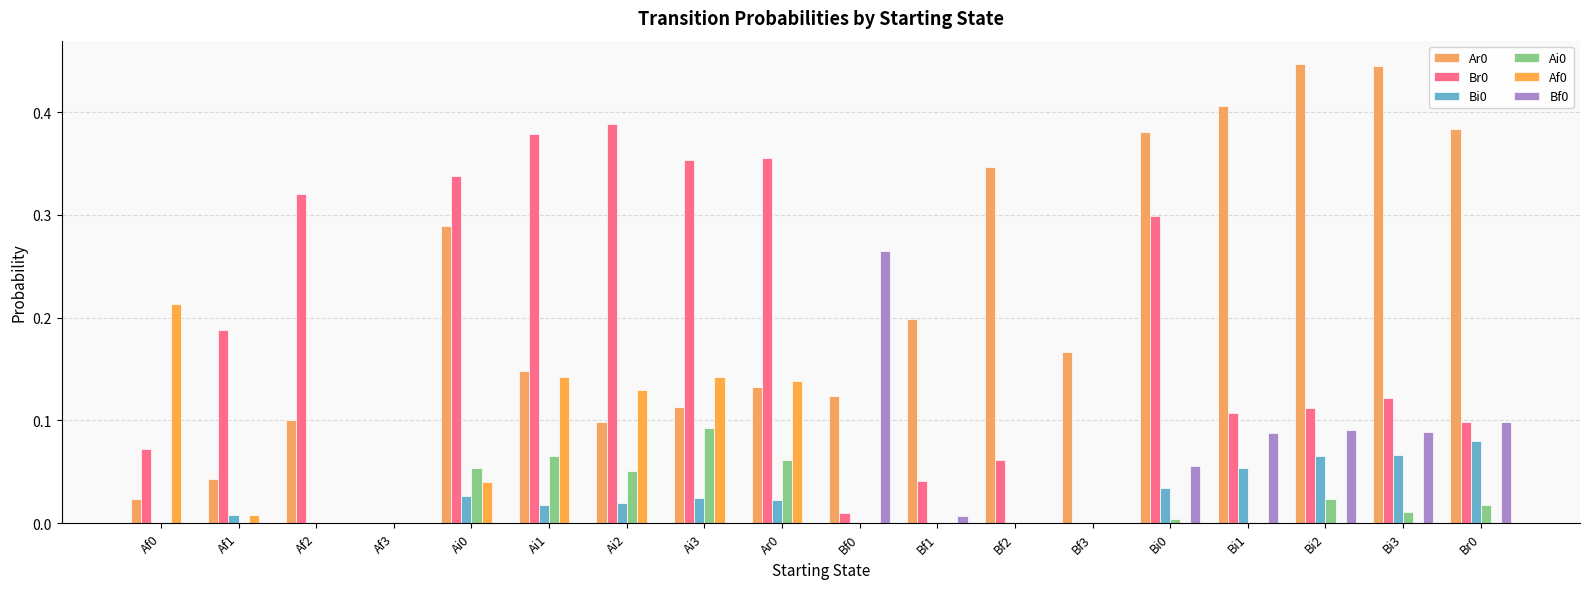

Reading left to right, extract all data points from this chart.

Ar0: Af0=0.0	Af1=0.0	Af2=0.1	Af3=0.0	Ai0=0.3	Ai1=0.1	Ai2=0.1	Ai3=0.1	Ar0=0.1	Bf0=0.1	Bf1=0.2	Bf2=0.3	Bf3=0.2	Bi0=0.4	Bi1=0.4	Bi2=0.4	Bi3=0.4	Br0=0.4
Br0: Af0=0.1	Af1=0.2	Af2=0.3	Af3=0.0	Ai0=0.3	Ai1=0.4	Ai2=0.4	Ai3=0.4	Ar0=0.4	Bf0=0.0	Bf1=0.0	Bf2=0.1	Bf3=0.0	Bi0=0.3	Bi1=0.1	Bi2=0.1	Bi3=0.1	Br0=0.1
Bi0: Af0=0.0	Af1=0.0	Af2=0.0	Af3=0.0	Ai0=0.0	Ai1=0.0	Ai2=0.0	Ai3=0.0	Ar0=0.0	Bf0=0.0	Bf1=0.0	Bf2=0.0	Bf3=0.0	Bi0=0.0	Bi1=0.1	Bi2=0.1	Bi3=0.1	Br0=0.1
Ai0: Af0=0.0	Af1=0.0	Af2=0.0	Af3=0.0	Ai0=0.1	Ai1=0.1	Ai2=0.1	Ai3=0.1	Ar0=0.1	Bf0=0.0	Bf1=0.0	Bf2=0.0	Bf3=0.0	Bi0=0.0	Bi1=0.0	Bi2=0.0	Bi3=0.0	Br0=0.0
Af0: Af0=0.2	Af1=0.0	Af2=0.0	Af3=0.0	Ai0=0.0	Ai1=0.1	Ai2=0.1	Ai3=0.1	Ar0=0.1	Bf0=0.0	Bf1=0.0	Bf2=0.0	Bf3=0.0	Bi0=0.0	Bi1=0.0	Bi2=0.0	Bi3=0.0	Br0=0.0
Bf0: Af0=0.0	Af1=0.0	Af2=0.0	Af3=0.0	Ai0=0.0	Ai1=0.0	Ai2=0.0	Ai3=0.0	Ar0=0.0	Bf0=0.3	Bf1=0.0	Bf2=0.0	Bf3=0.0	Bi0=0.1	Bi1=0.1	Bi2=0.1	Bi3=0.1	Br0=0.1